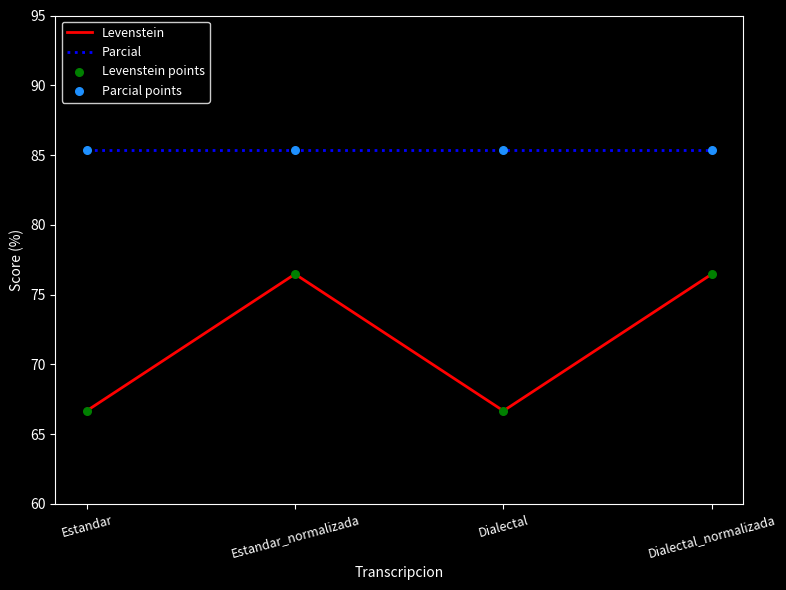

Which series changed the most between Estandar and Dialectal_normalizada?

Levenstein